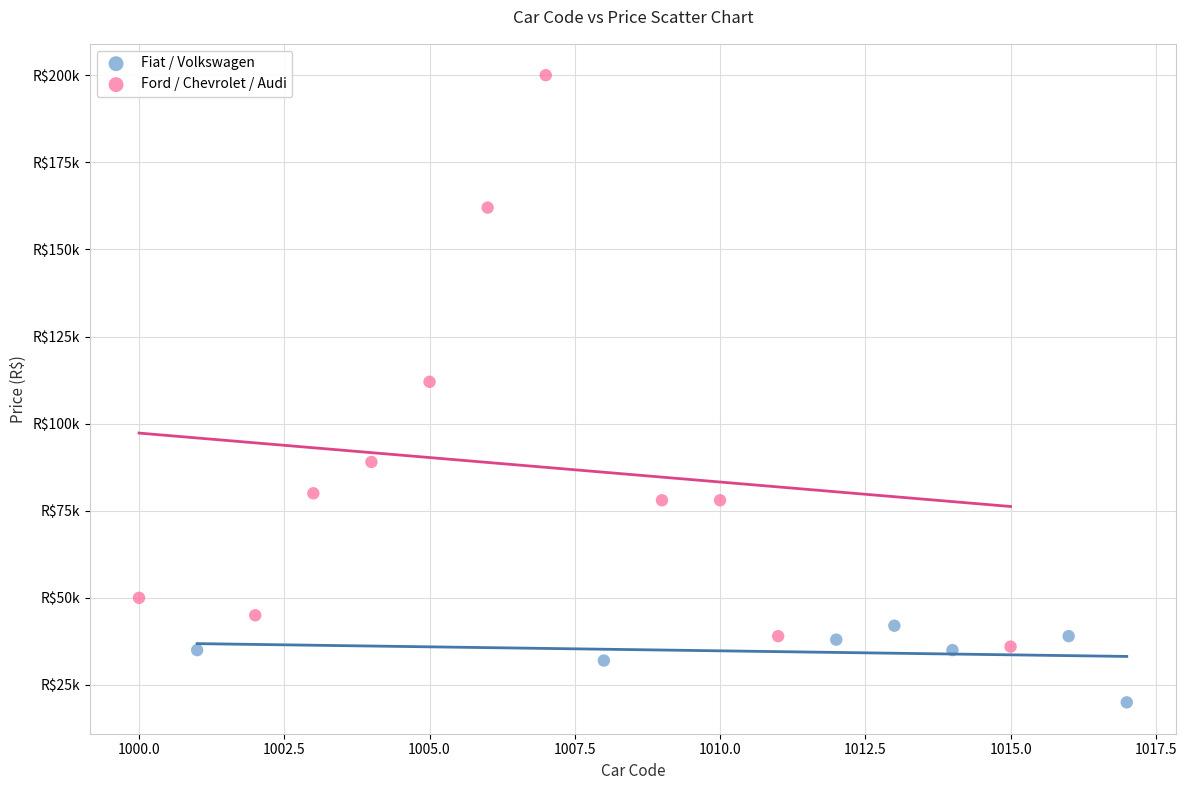

Which series contains the lowest Y value?

Fiat / Volkswagen